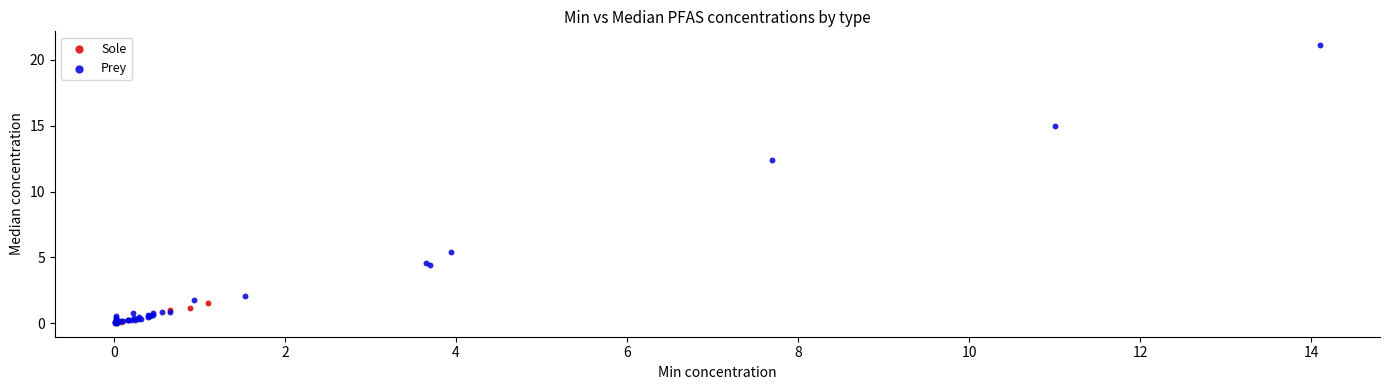

Which series has the widest spread of Y values?

Prey